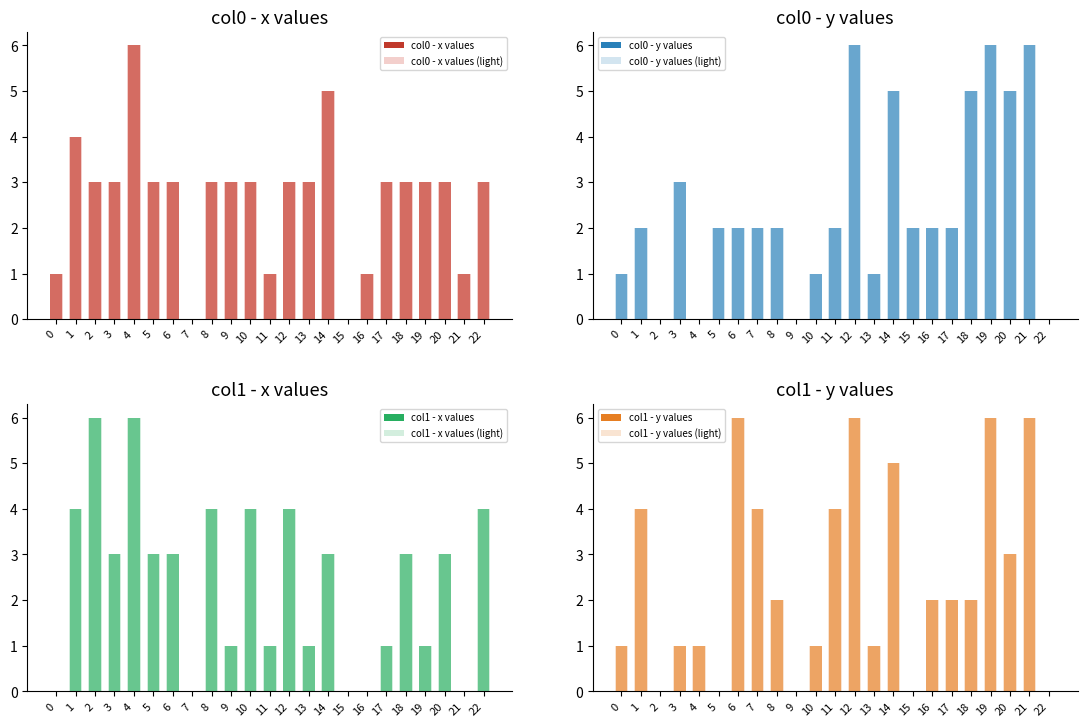

What is the sum of the col1_x values at 9 and 11?

2